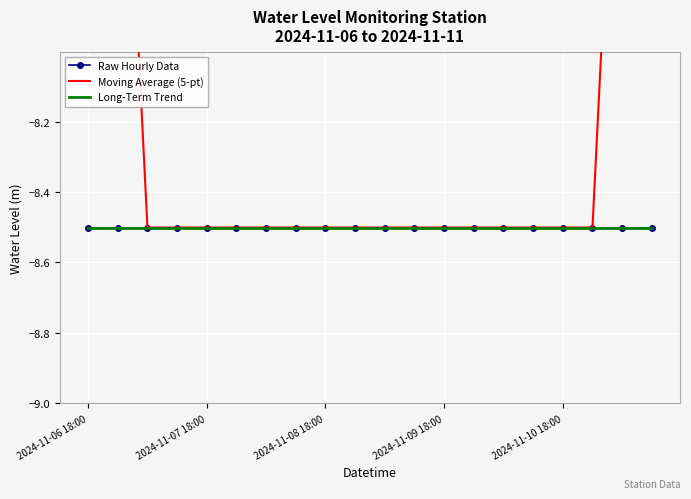

Reading right to left, extract all data points from this chart.

Raw Hourly Data: -8.5	-8.5	-8.5	-8.5	-8.5	-8.5	-8.5	-8.5	-8.5	-8.5	-8.5	-8.5	-8.5	-8.5	-8.5	-8.5	-8.5	-8.5	-8.5	-8.5
Moving Average (5-pt): -5.1	-6.8	-8.5	-8.5	-8.5	-8.5	-8.5	-8.5	-8.5	-8.5	-8.5	-8.5	-8.5	-8.5	-8.5	-8.5	-8.5	-8.5	-6.8	-5.1
Long-Term Trend: -8.5	-8.5	-8.5	-8.5	-8.5	-8.5	-8.5	-8.5	-8.5	-8.5	-8.5	-8.5	-8.5	-8.5	-8.5	-8.5	-8.5	-8.5	-8.5	-8.5